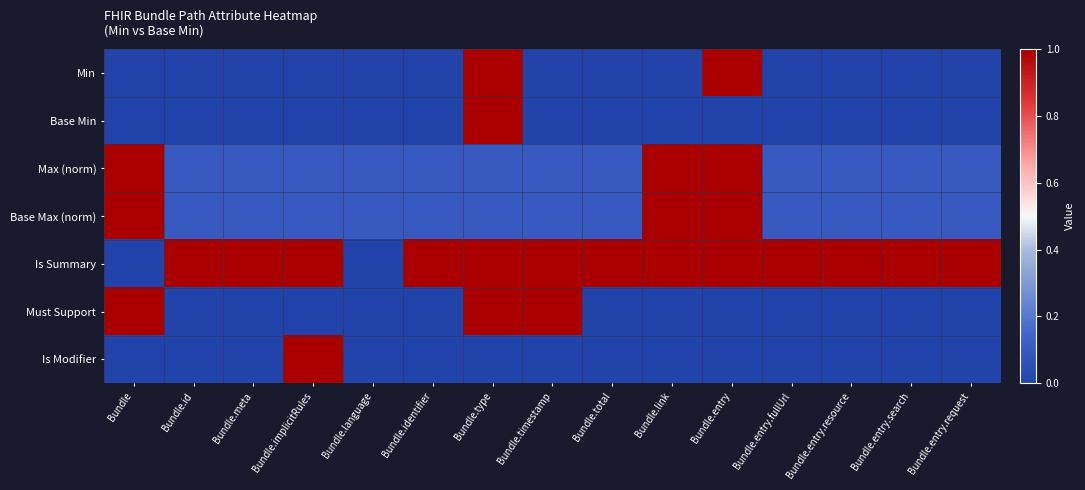

Which series has the largest range (max minus min)?

Min